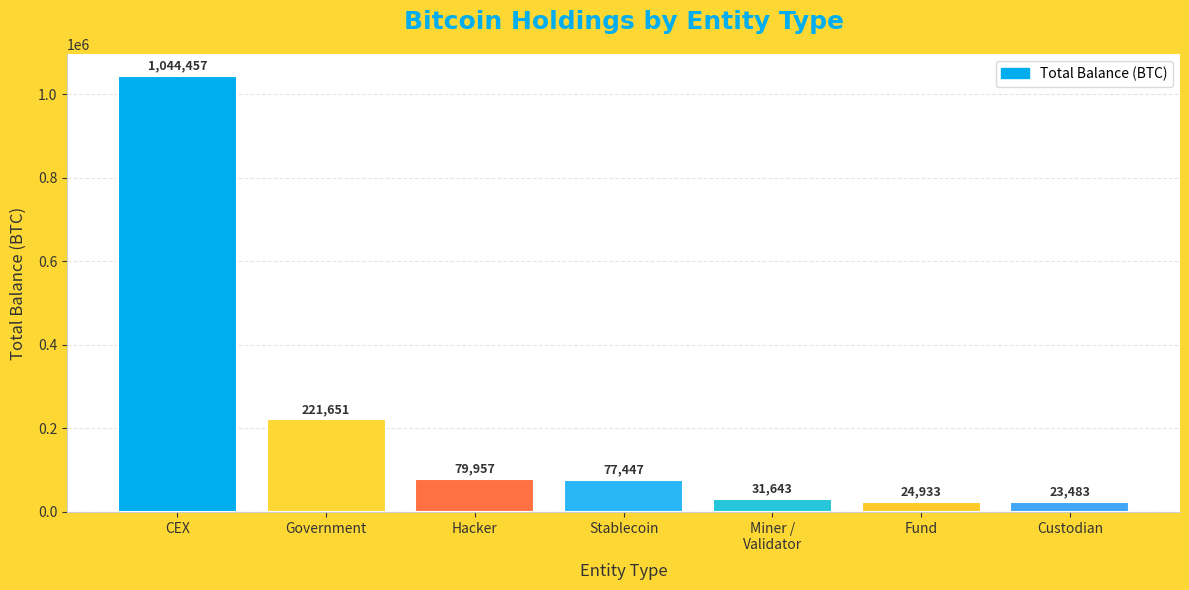

At which category does the chart reach its peak across all series?

CEX